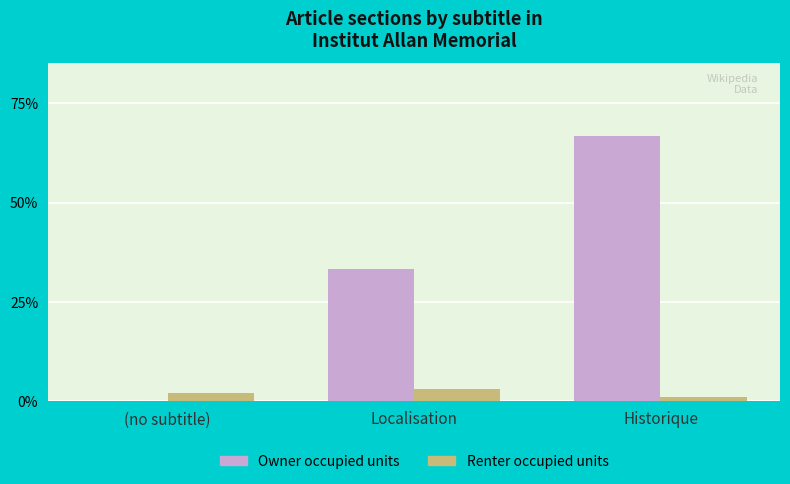

Which series changed the most between (no subtitle) and Historique?

Owner occupied units